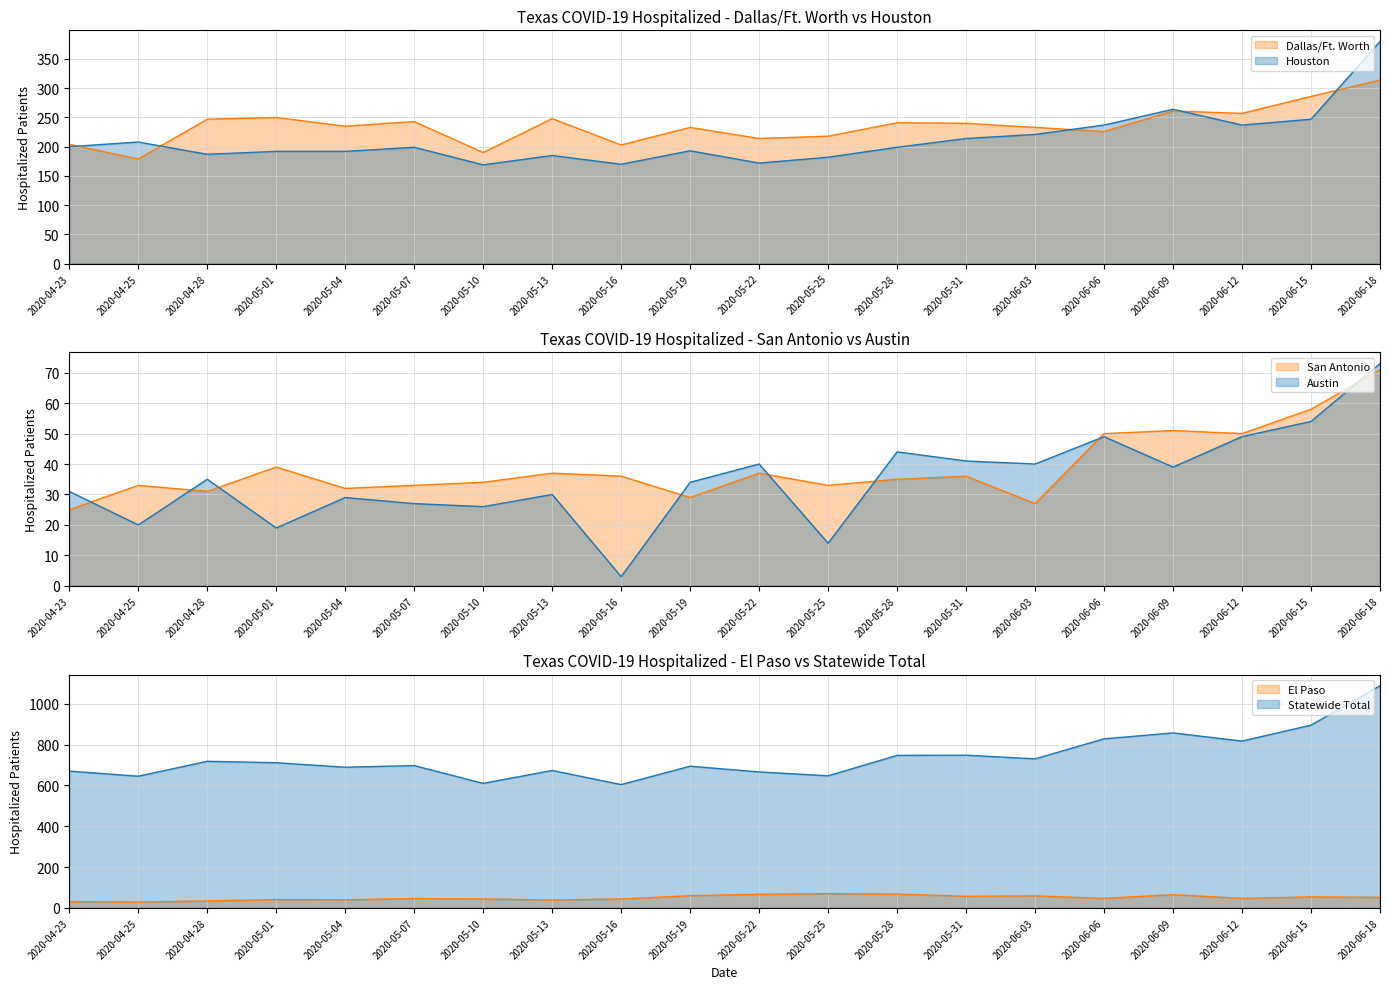

Rank the series by their maximum value, from highest to lowest.

Statewide Total, Houston, Dallas/Ft. Worth, Austin, San Antonio, El Paso